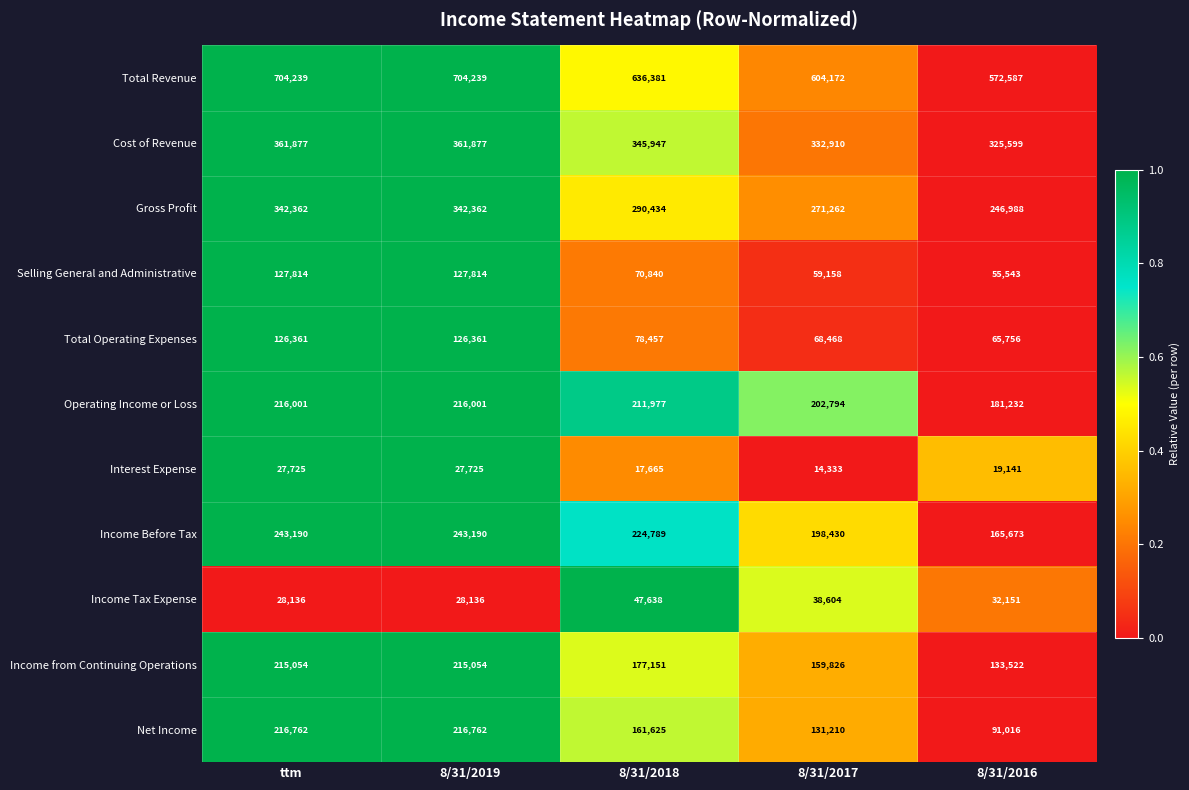

Which series has the largest total across all categories?

Total Revenue